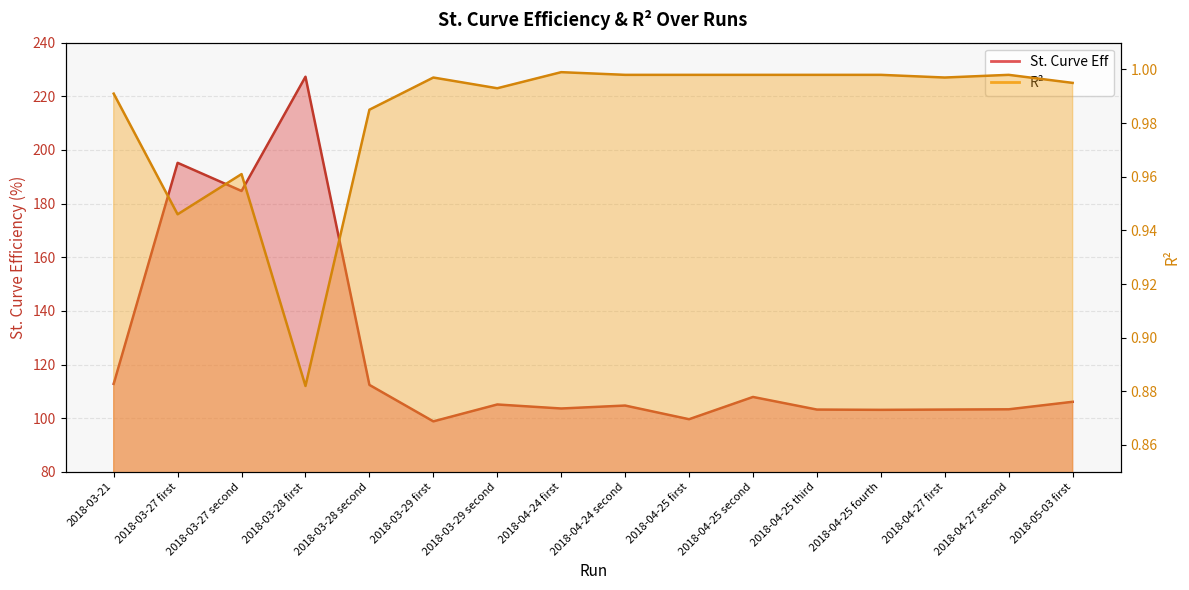

The value of St. Curve Eff at 2018-04-25 first is 134.6. True or false?

False